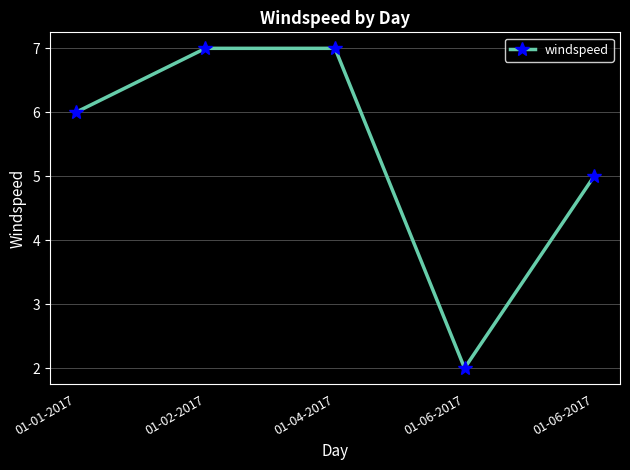

List the labels in order of value, largest first.

01-02-2017, 01-04-2017, 01-01-2017, 01-06-2017, 01-06-2017